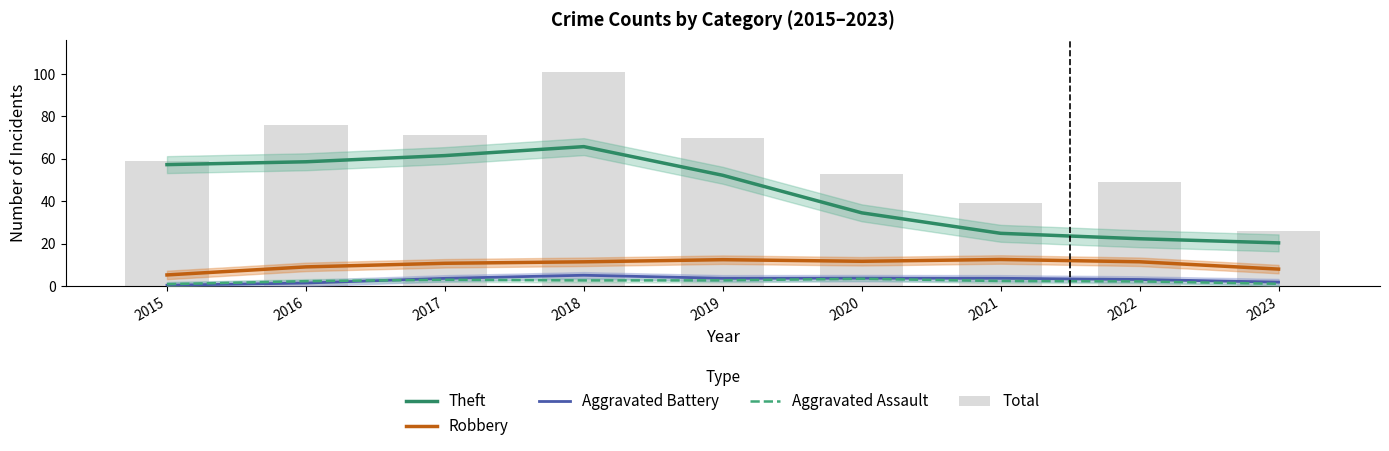

What is the difference between the maximum and minimum values in the Total series?

75.0